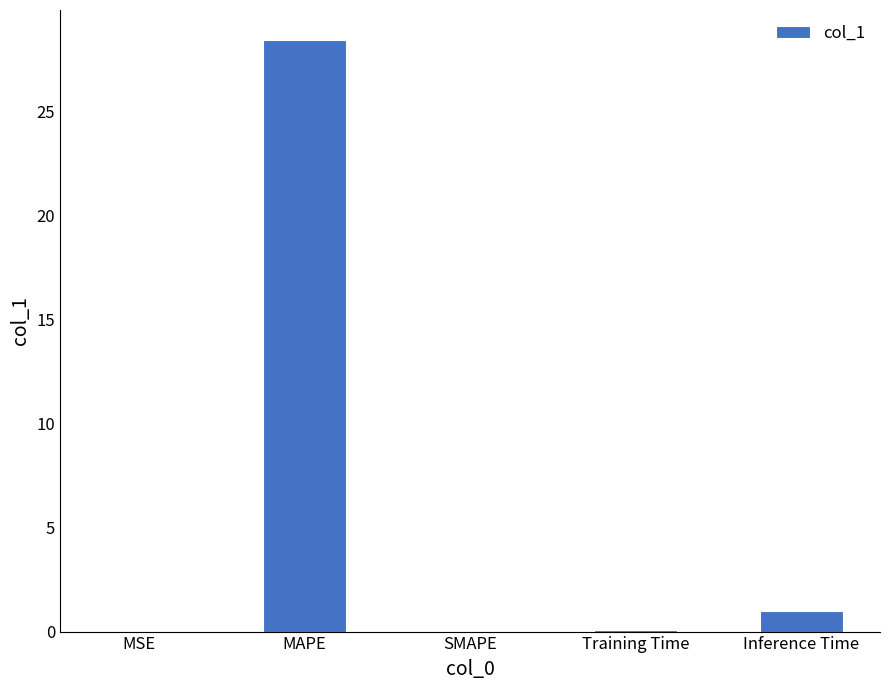

Between MAPE and Training Time, which is larger?

MAPE